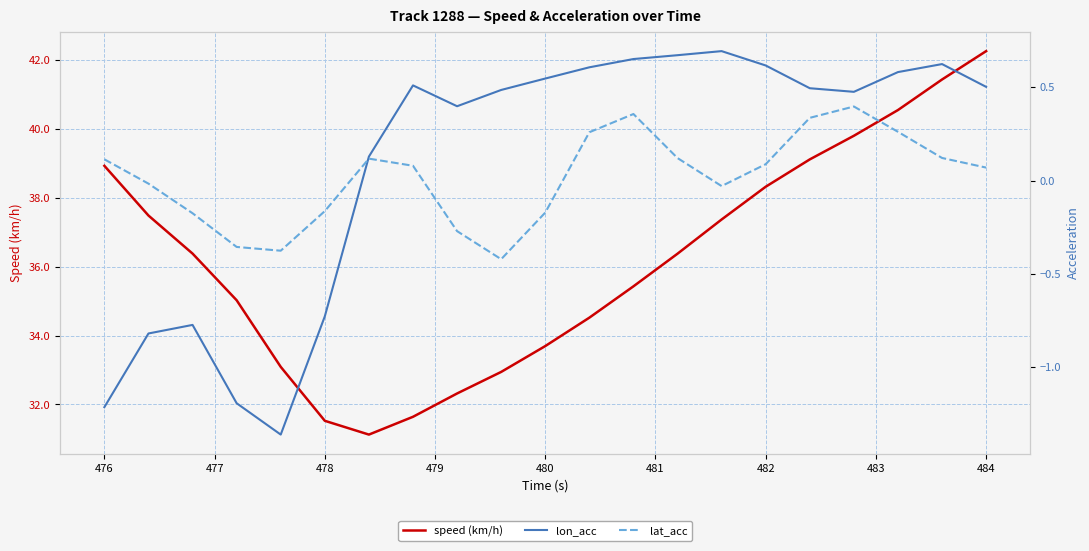

Which series has the largest total across all categories?

speed (km/h)